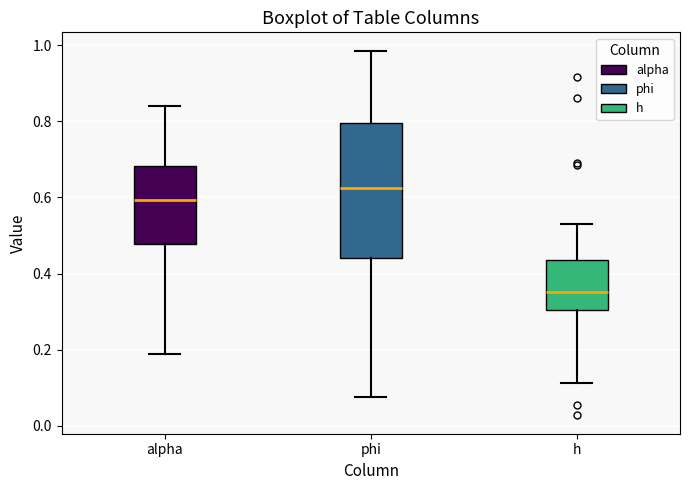

Where does the upper whisker of the box for h end on the y-axis? The values are not printed on the chart, so give them approximately, as read against the axis.

0.54